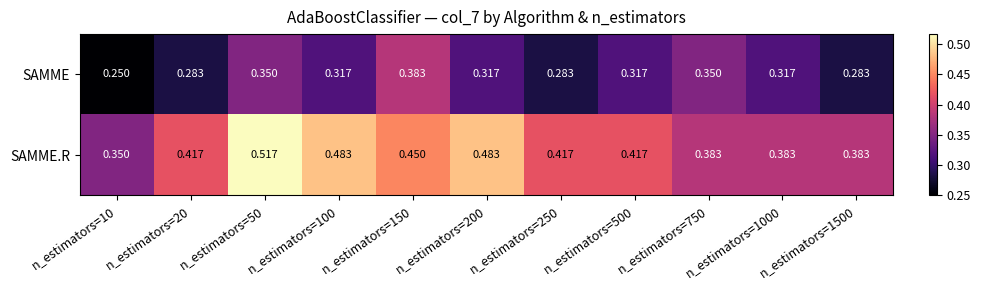

At n_estimators=1500, list the series in order from largest to smallest.

SAMME.R, SAMME